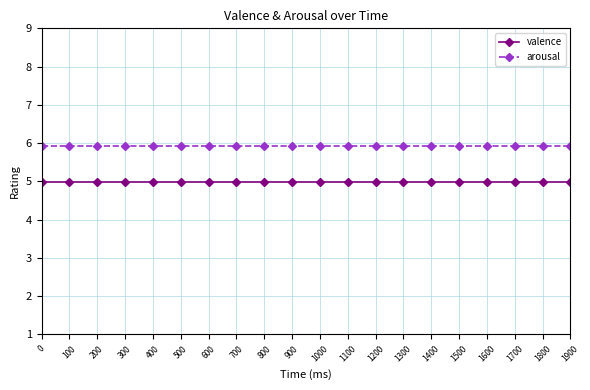

Does the chart have visible grid lines?

Yes